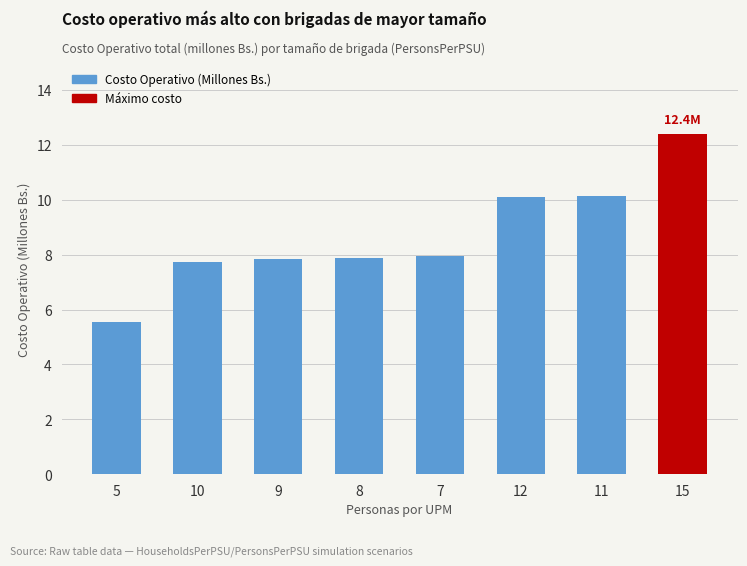

What is the value of the 6th bar from the left?

10.1